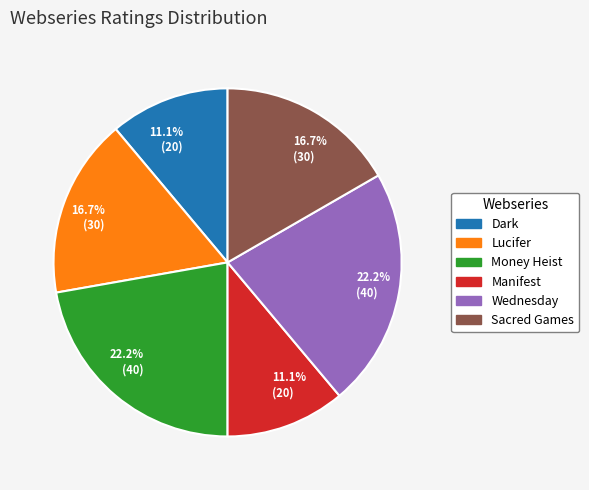

Is there a majority slice in this chart?

No